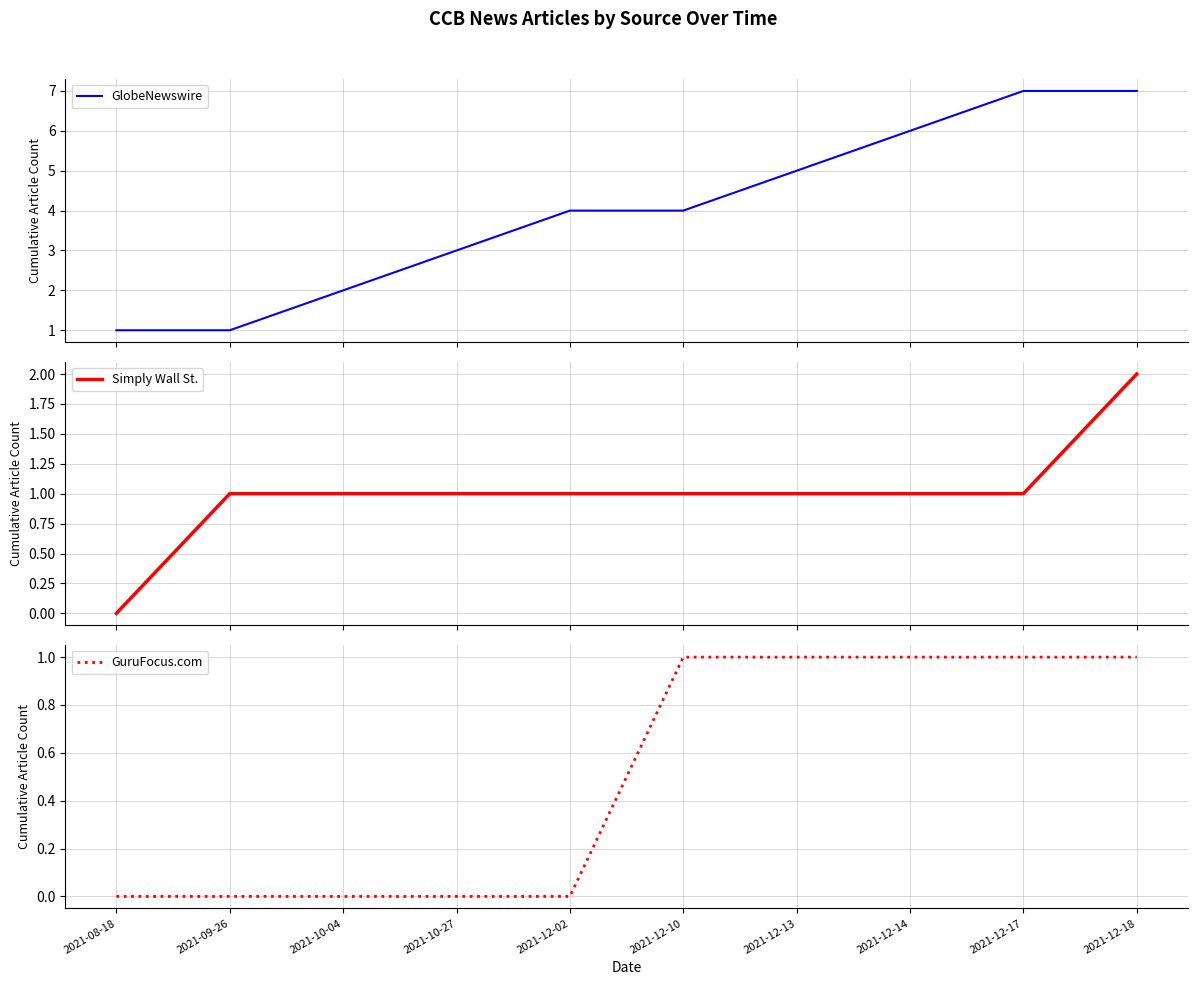

True or false: GuruFocus.com has more than 0 interior local peaks.

False